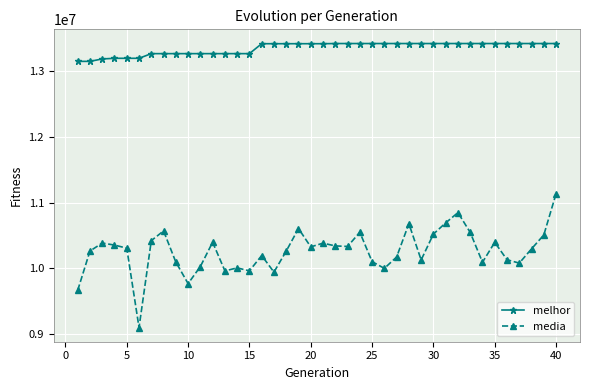

True or false: melhor and media intersect in this chart.

False